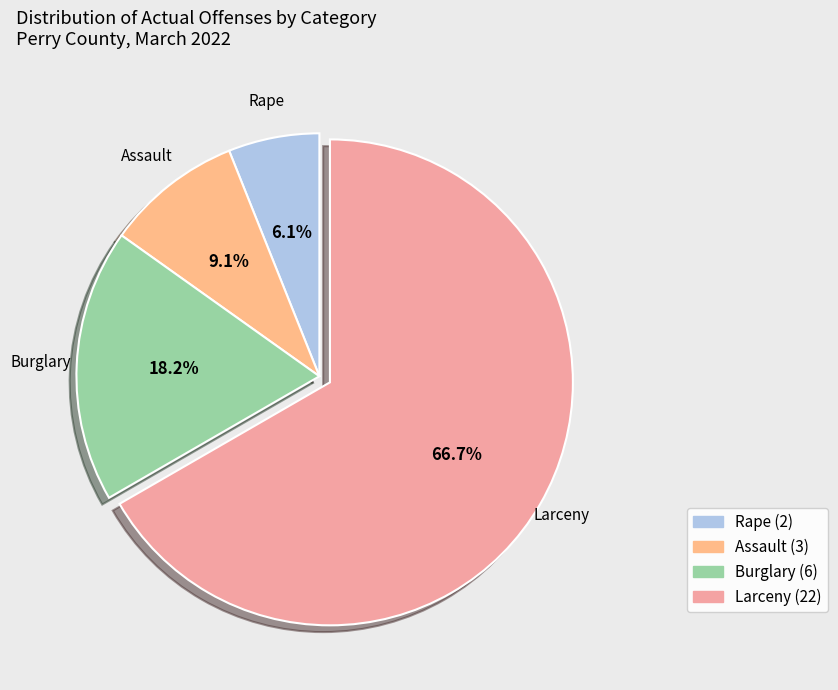

Does any single category account for the majority?

Yes